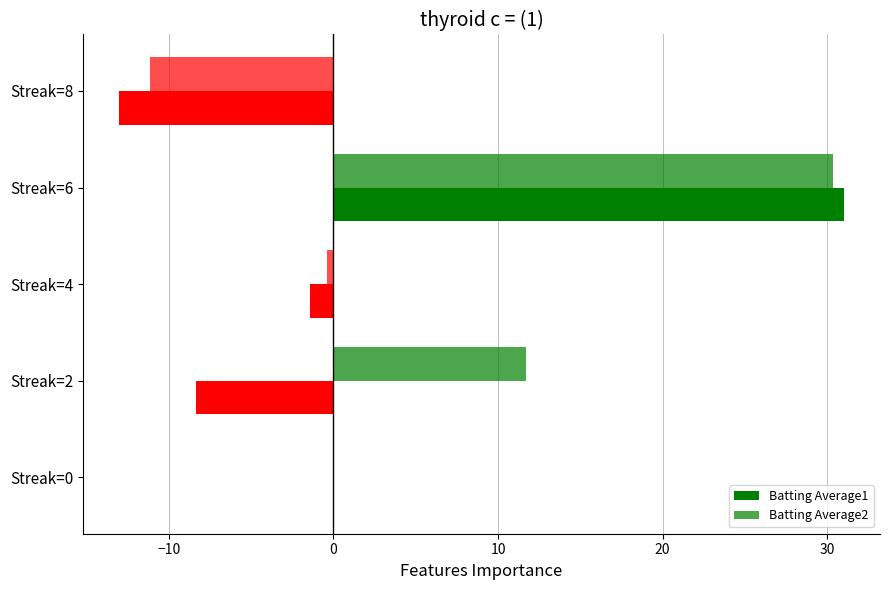

Count the number of categories in the chart.

5